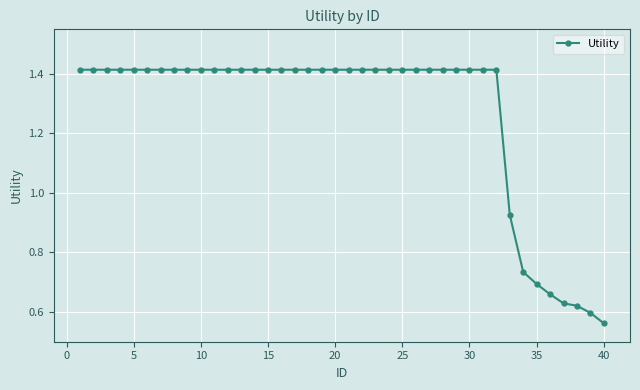

What is the sum of all values?

50.7